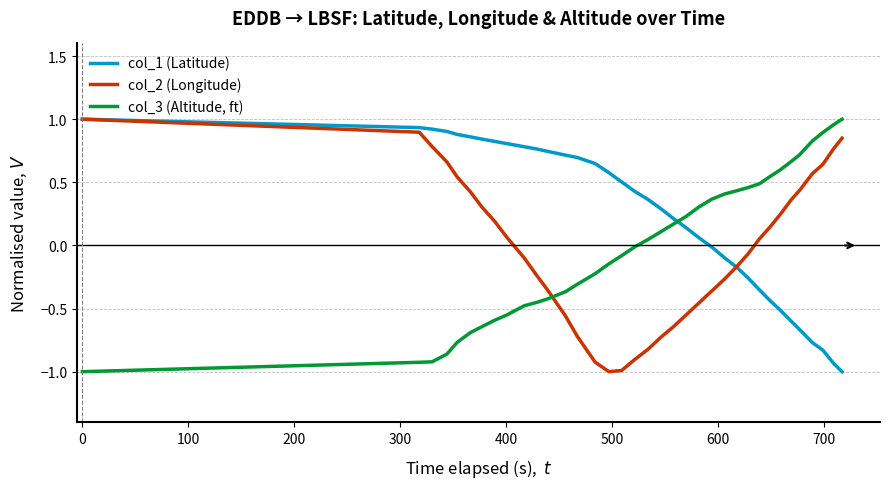

Which series has the largest total across all categories?

col_1 (Latitude)